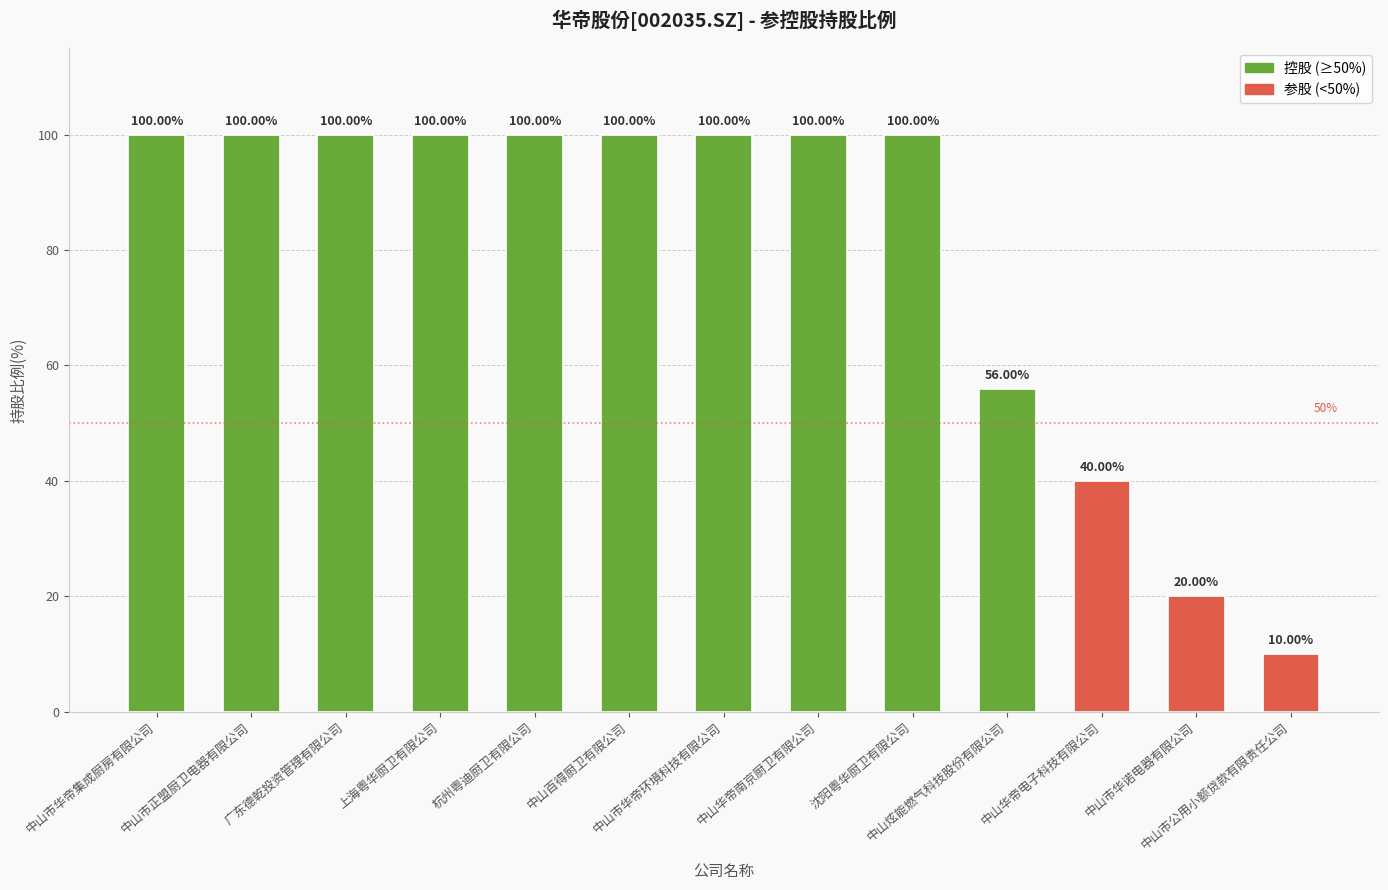

What is the difference between the values at 上海粤华厨卫有限公司 and 中山华帝电子科技有限公司?

60